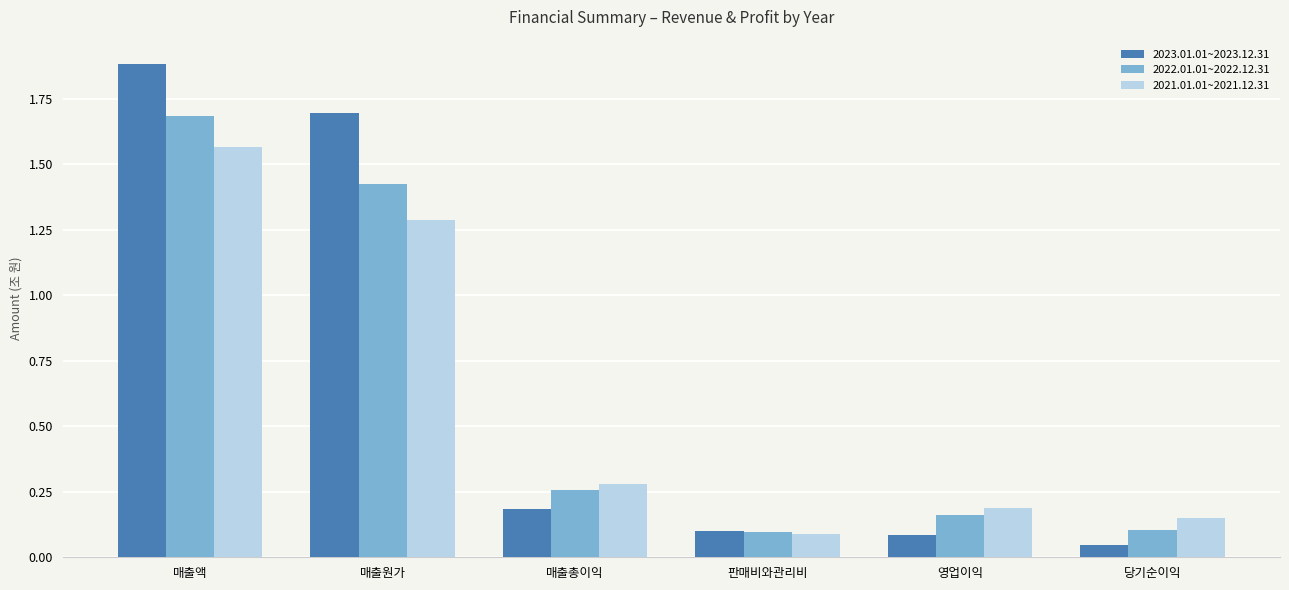

What is the highest value of the 2023.01.01~2023.12.31 series?

1.9